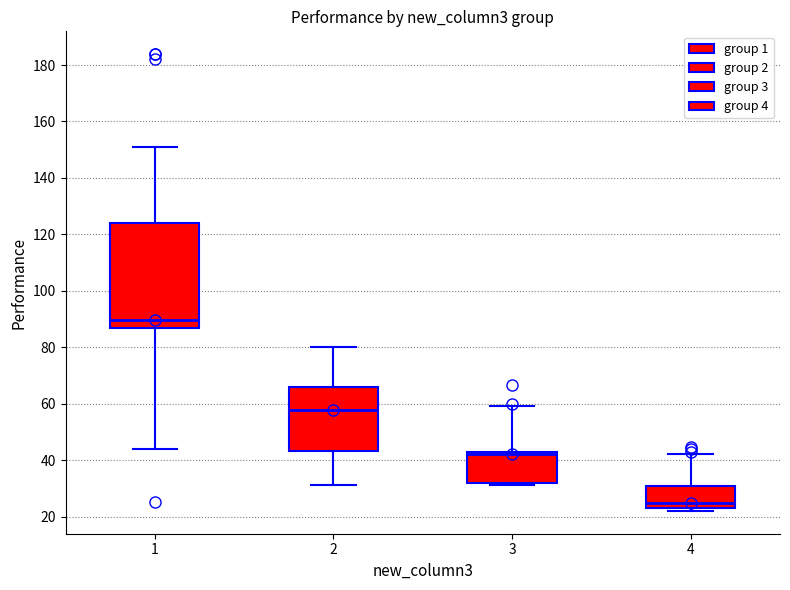

Which box has the highest median line?

1